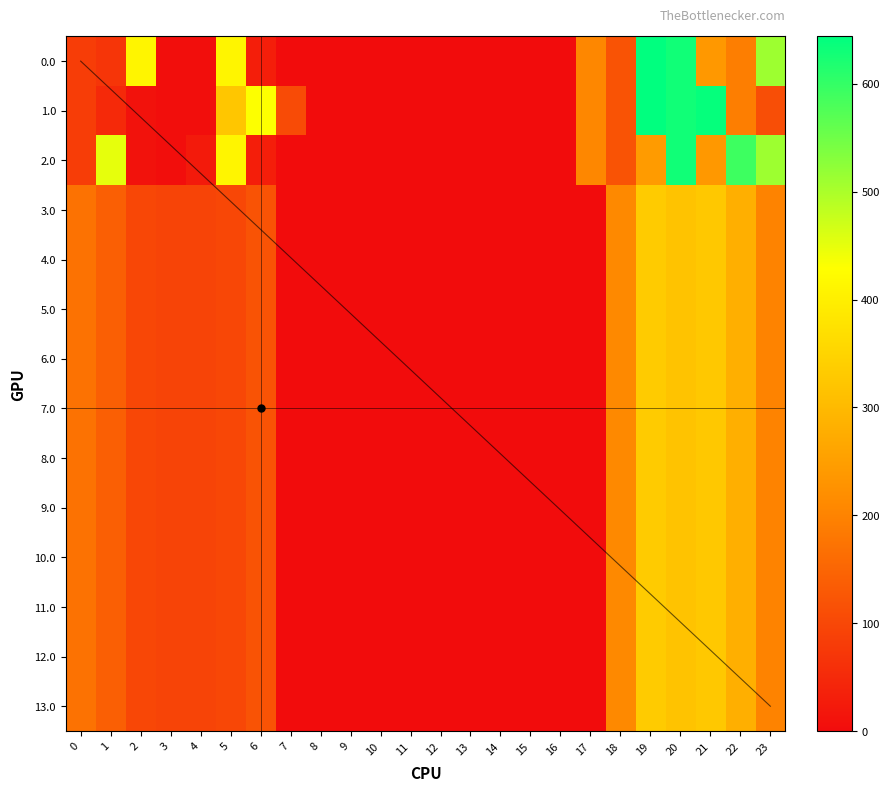

How many data points in 12.0 are less than 94?

12